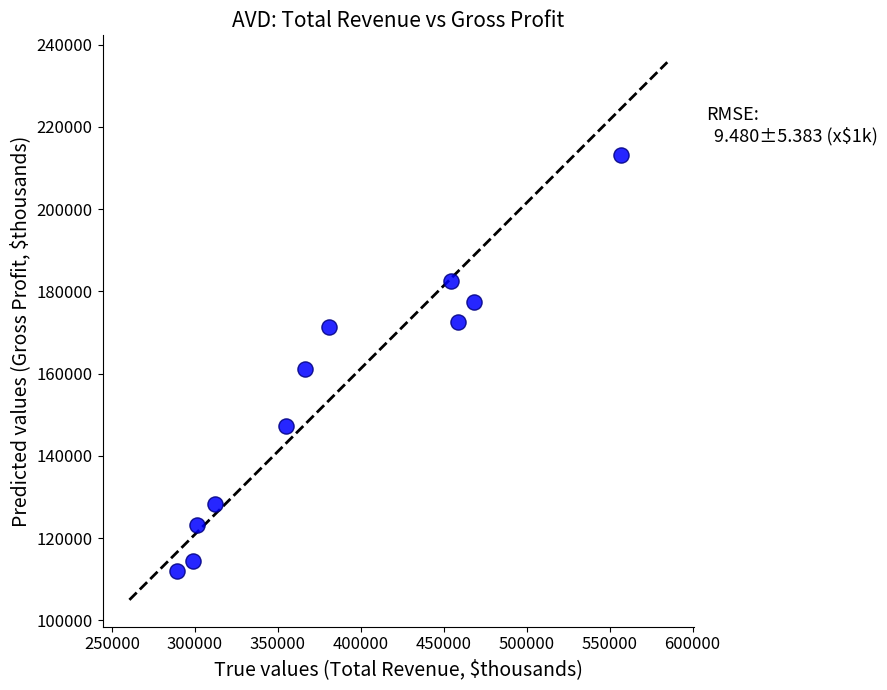

What Y value in the scatter plot is closest to 162550?

161100